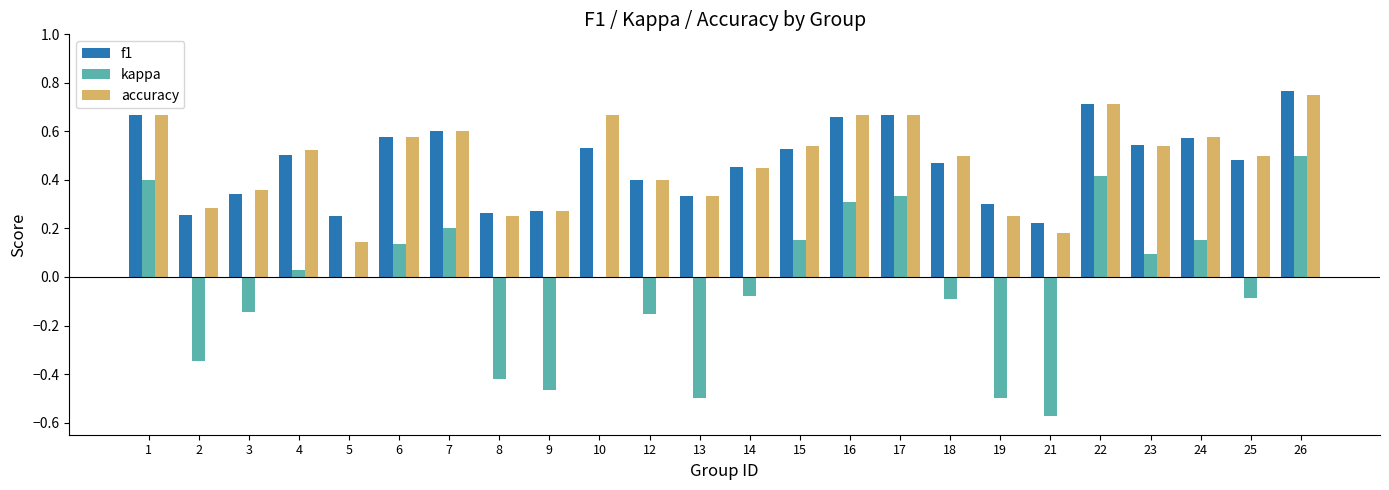

What are all the series names shown in the legend?

f1, kappa, accuracy